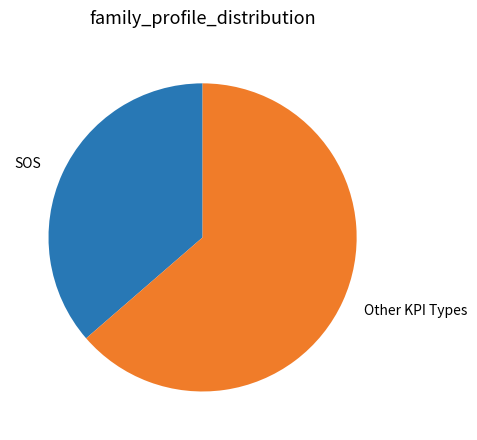

Count the number of slices in the pie.

2